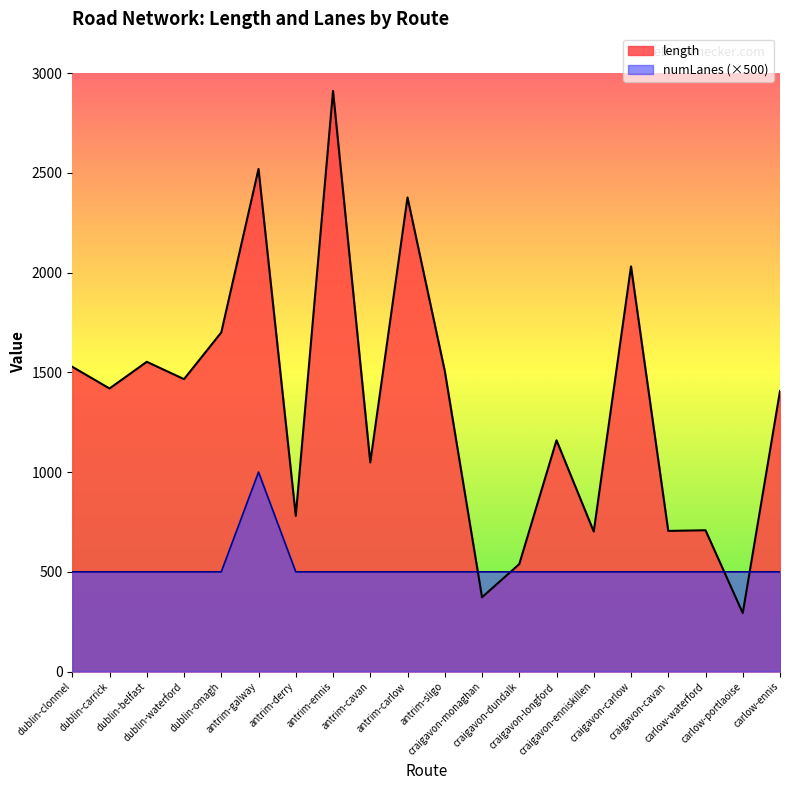

Does the chart have visible grid lines?

No